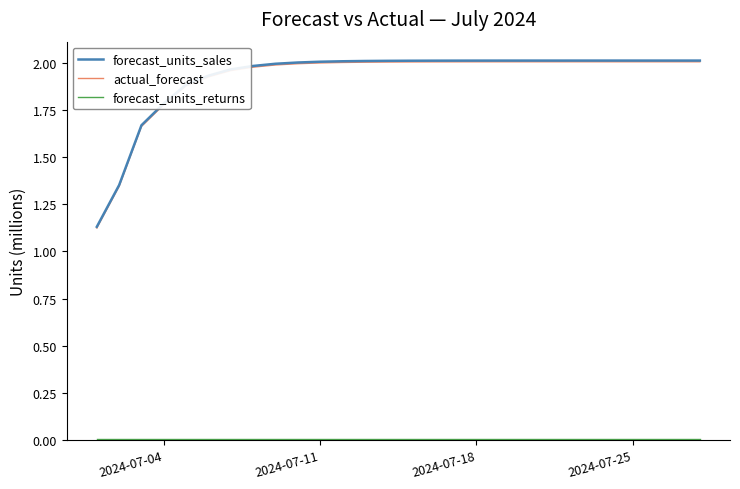

Count the number of categories in the chart.

28